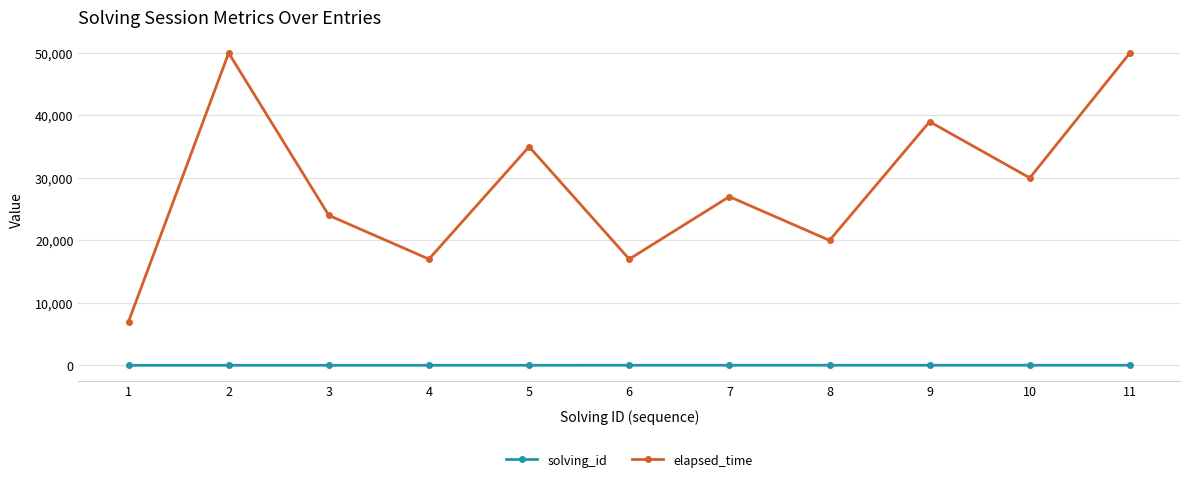

Which series has the largest total across all categories?

elapsed_time